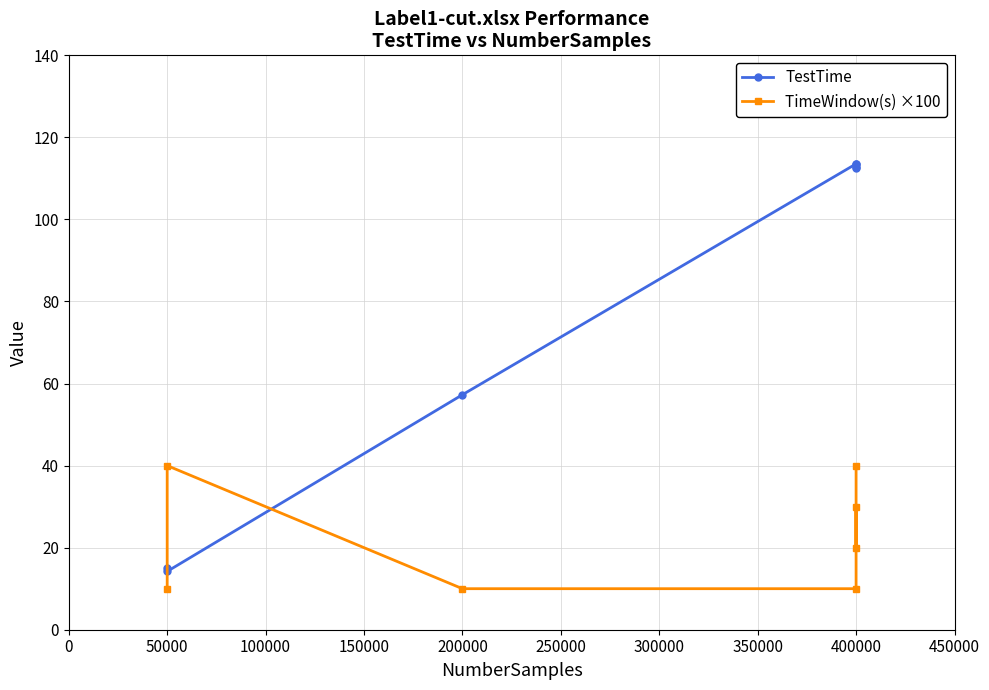

True or false: TimeWindow(s) ×100 has more than 0 points higher than both neighbors.

True